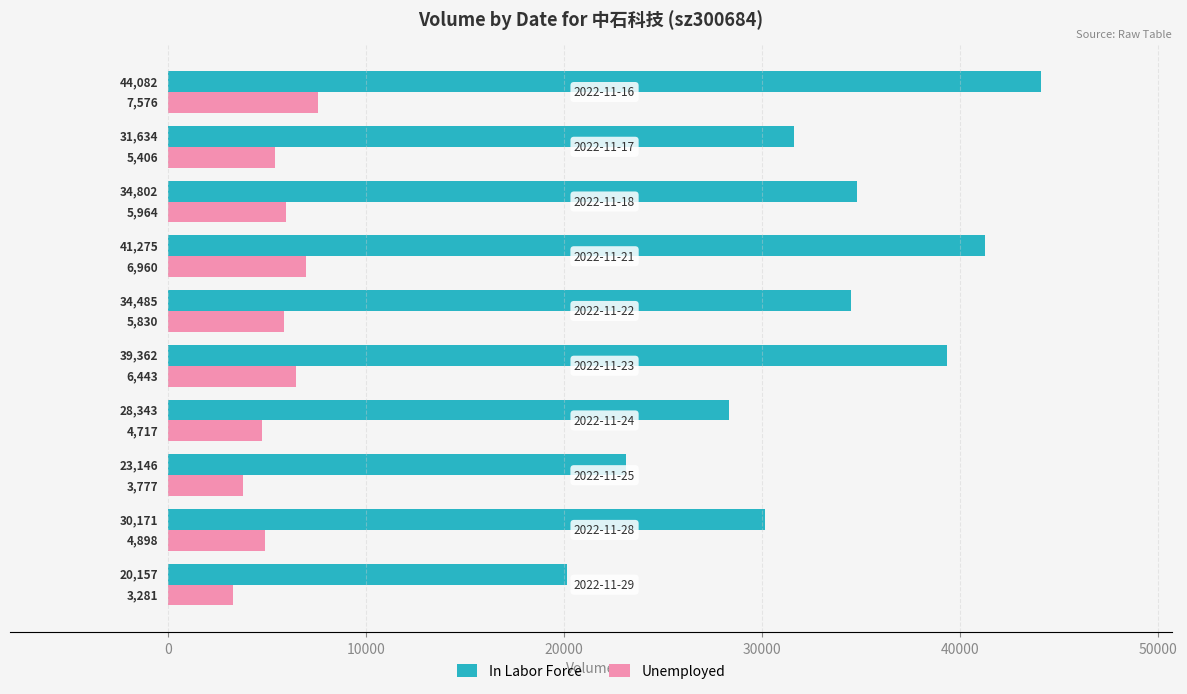

What is the difference between the second highest and second lowest values in the In Labor Force series?

18129